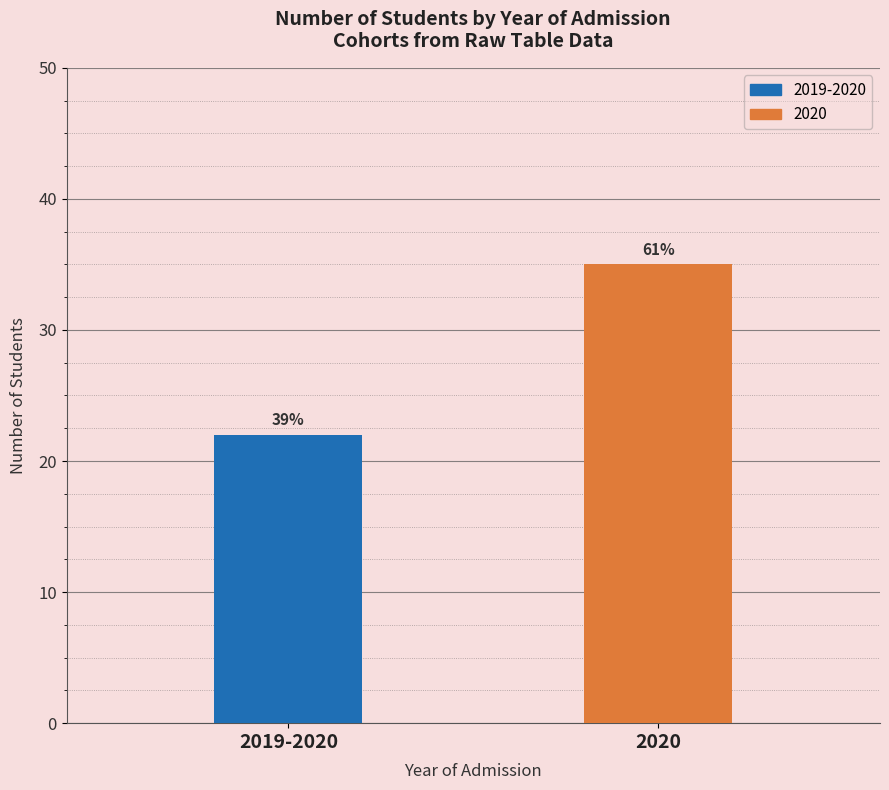

What value does the data have at 2019-2020?

22